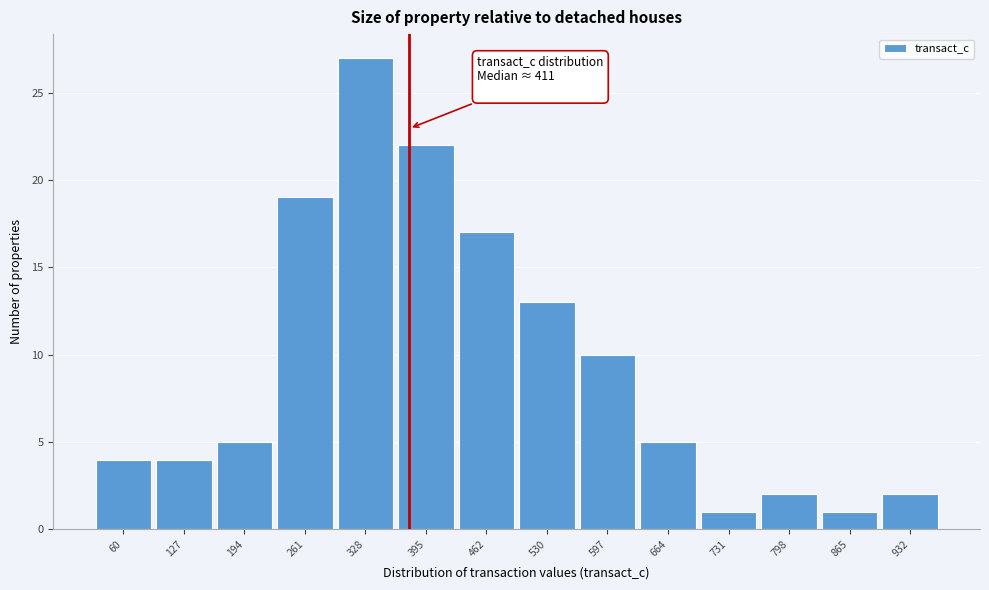

Reading left to right, list all the values displayed in this chart.

4	4	5	19	27	22	17	13	10	5	1	2	1	2